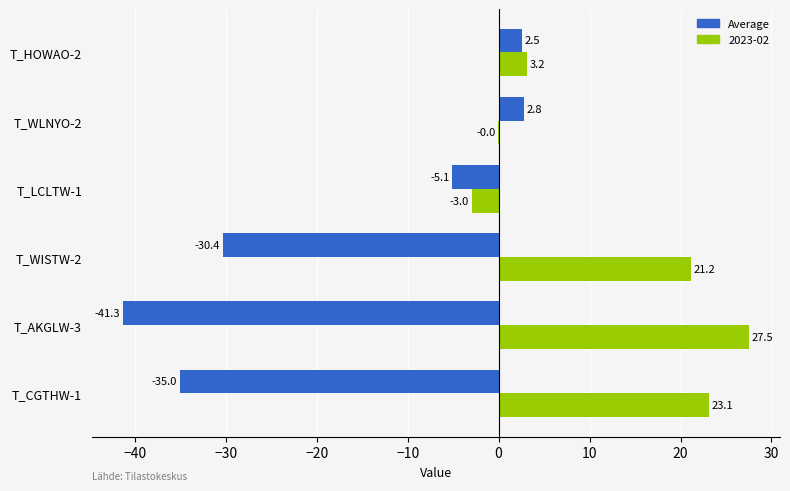

What is the sum of the 2023-02 values at T_HOWAO-2 and T_AKGLW-3?

30.7